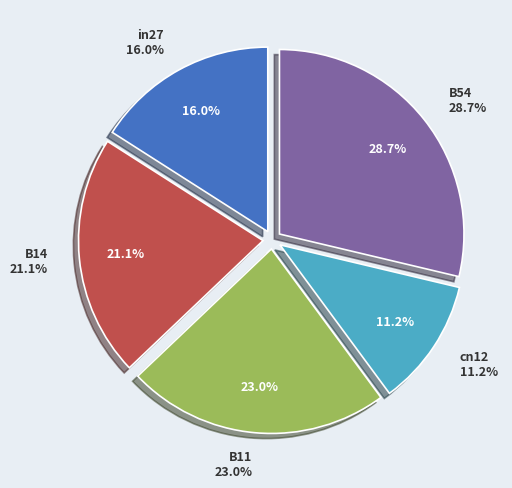

Does cn12 represent more than half of the total?

No